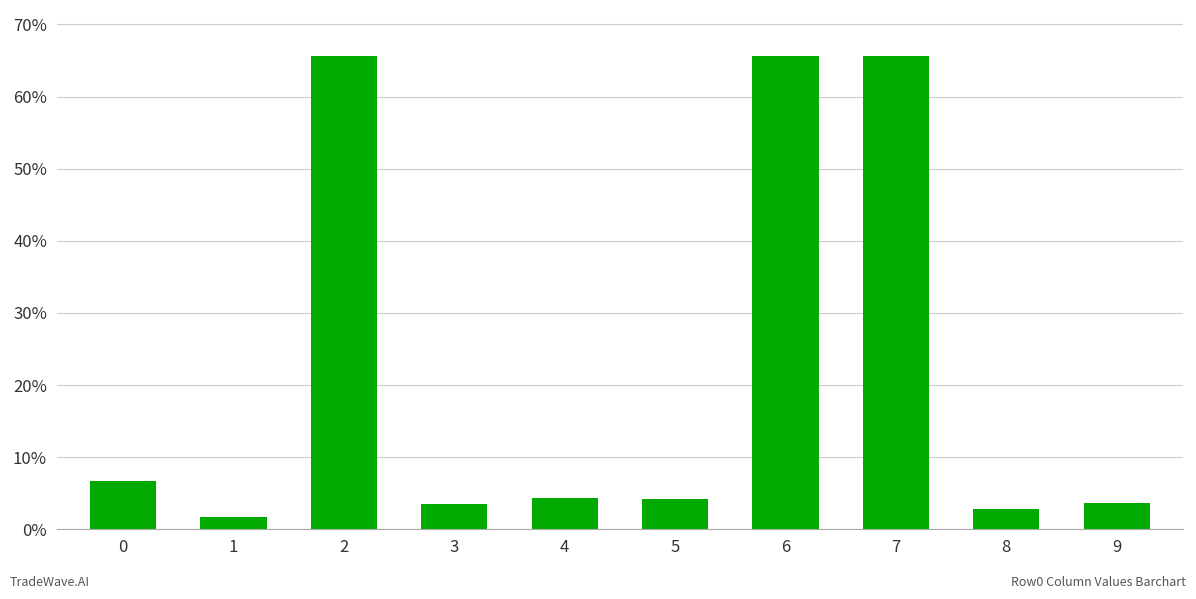

Which category has the lowest value across all series?

1